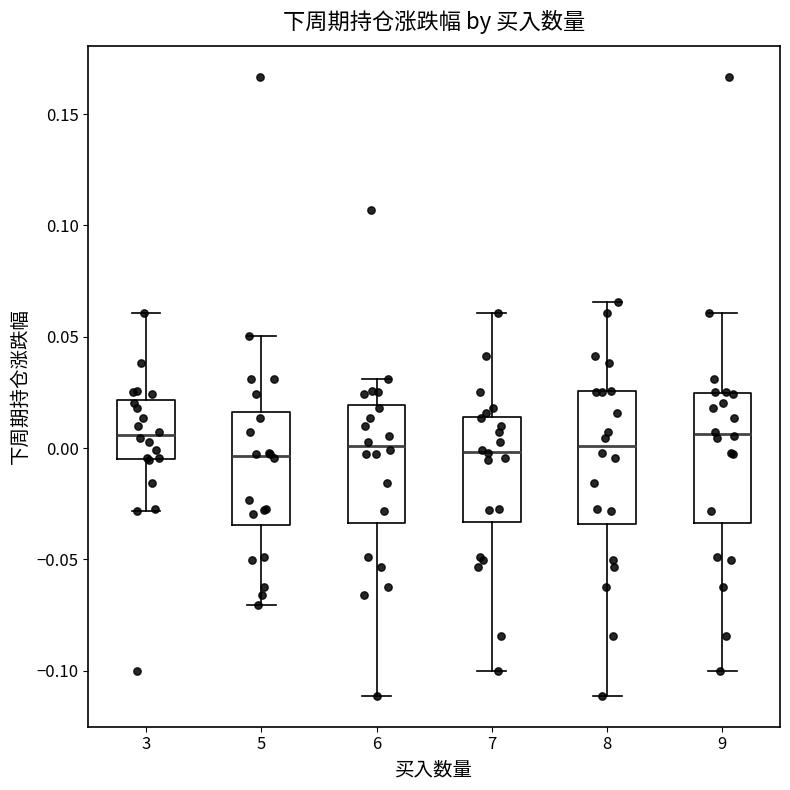

Reading left to right, transcribe this box plot: for each box, give where its median line is, the range the box spans, and where its two whiskers end, as read against the y-axis. The values are not printed on the chart, so give them approximately, as read against the axis.

3: median 0.005, box -0.005 to 0.020, whiskers -0.030 to 0.060
5: median -0.005, box -0.035 to 0.015, whiskers -0.070 to 0.050
6: median 0.000, box -0.035 to 0.020, whiskers -0.110 to 0.030
7: median 0.000, box -0.035 to 0.015, whiskers -0.100 to 0.060
8: median 0.000, box -0.035 to 0.025, whiskers -0.110 to 0.065
9: median 0.005, box -0.035 to 0.025, whiskers -0.100 to 0.060